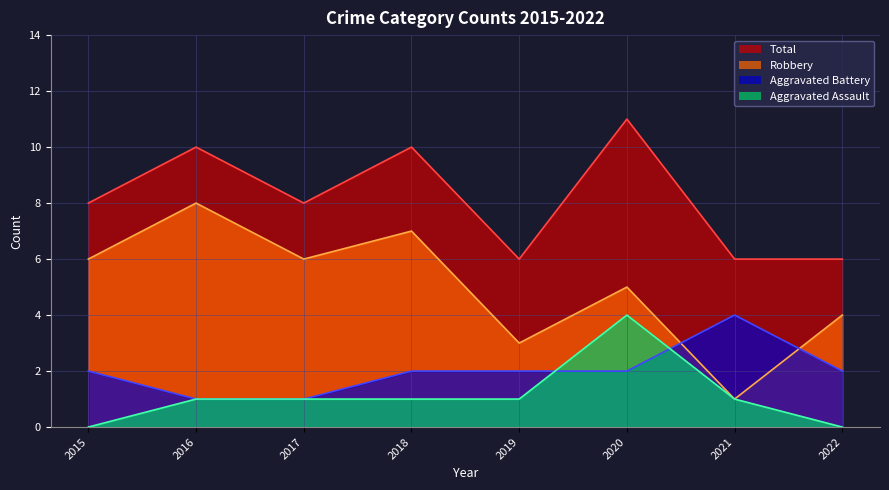

Which series ends up on top after the final intersection of Aggravated Battery and Aggravated Assault?

Aggravated Battery